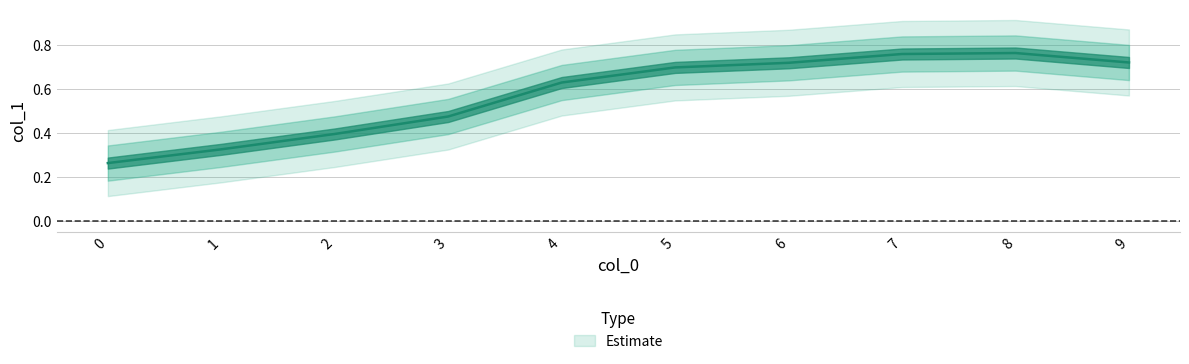

Reading right to left, list all the values displayed in this chart.

9=0.7	8=0.8	7=0.8	6=0.7	5=0.7	4=0.6	3=0.5	2=0.4	1=0.3	0=0.3